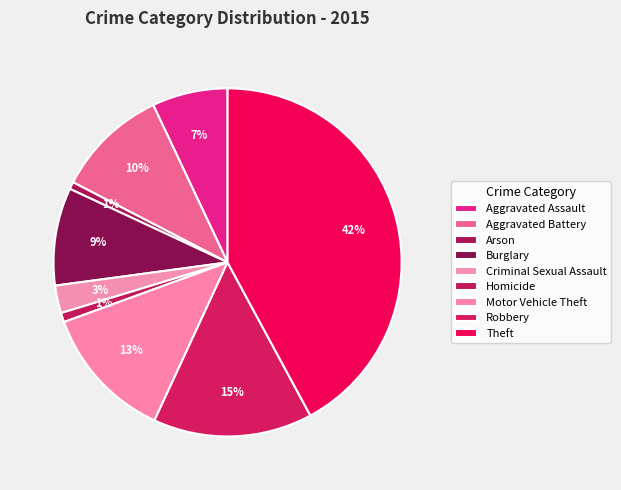

Does Burglary represent more than half of the total?

No